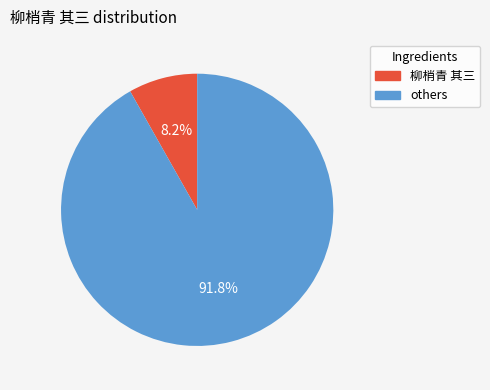

Is there any slice that represents more than half of the pie?

Yes